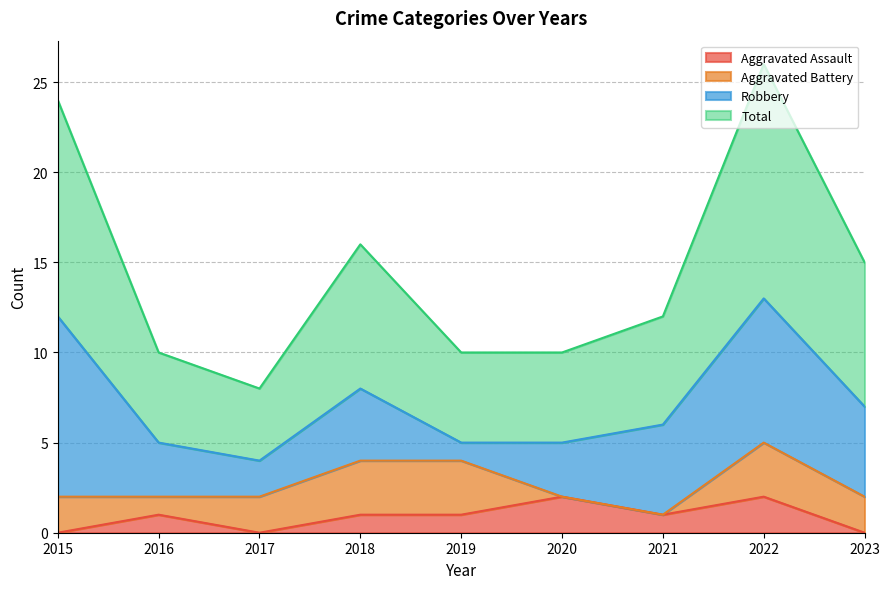

Between 2016 and 2018, which is larger?

2016